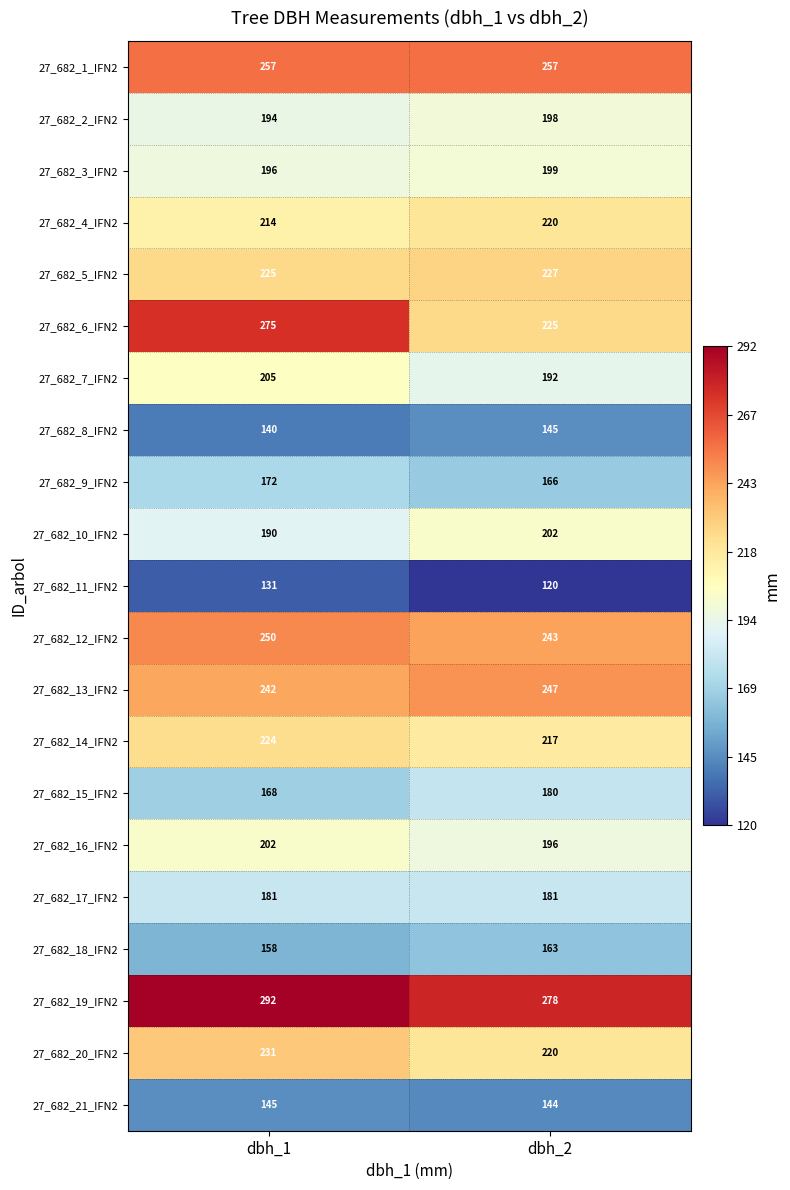

The value of 27_682_12_IFN2 at dbh_1 is 250. True or false?

True